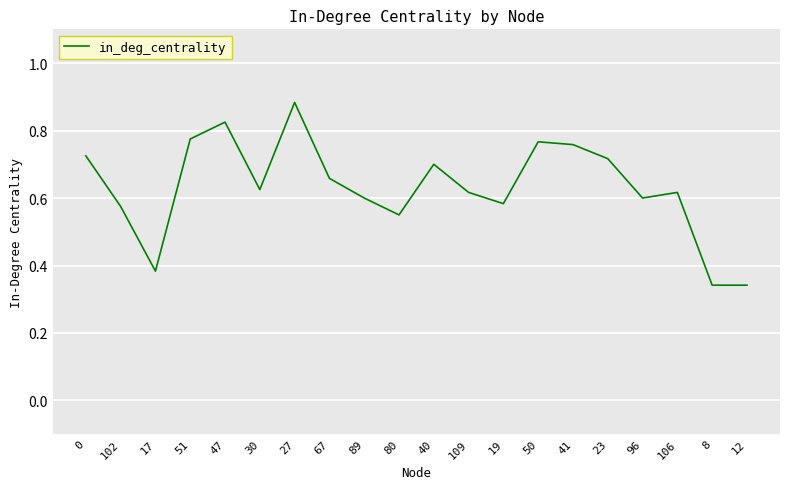

How many lines are shown in the chart?

1